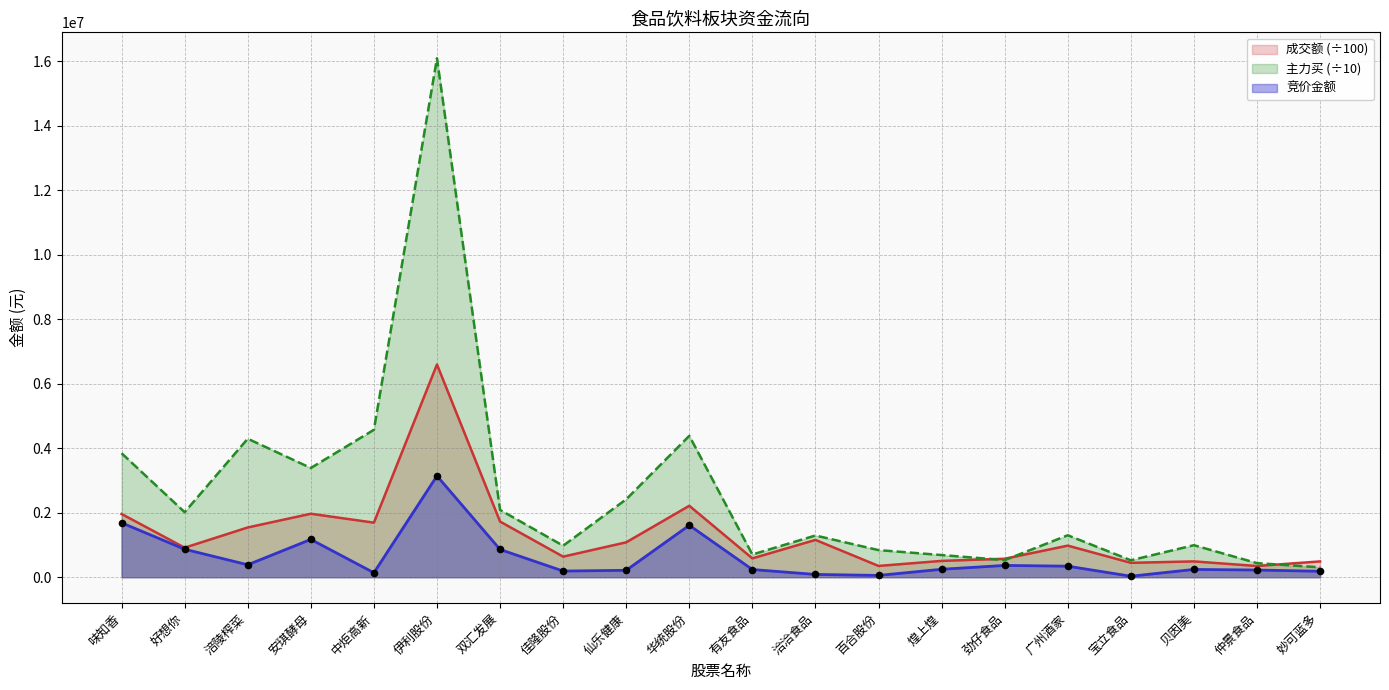

Which series reaches the minimum Y coordinate?

竞价金额